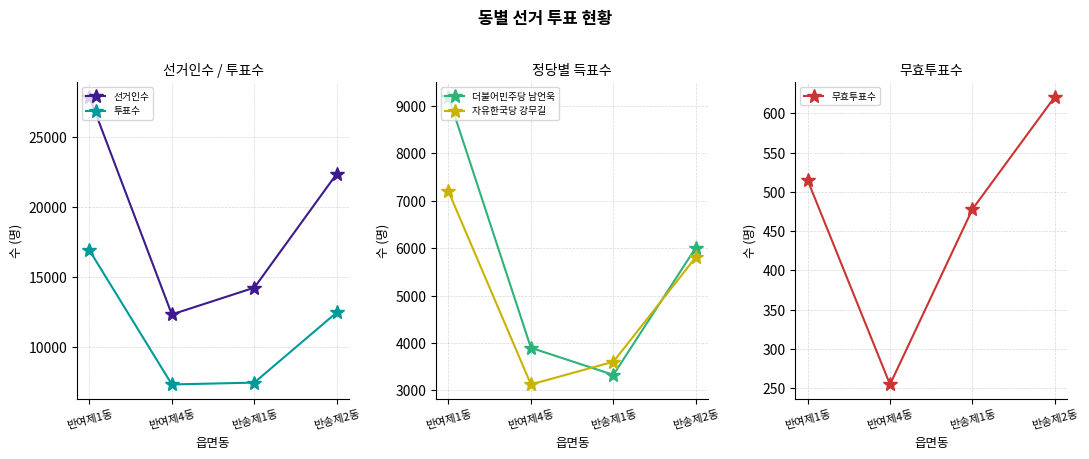

Which label corresponds to the largest value in the chart?

반여제1동